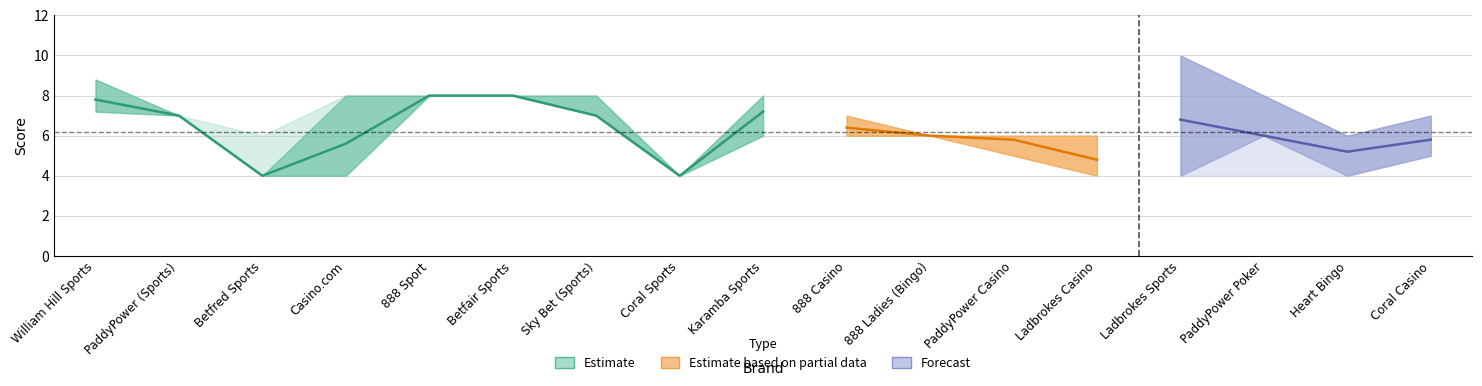

At how many categories does at least one series exceed 4?

16